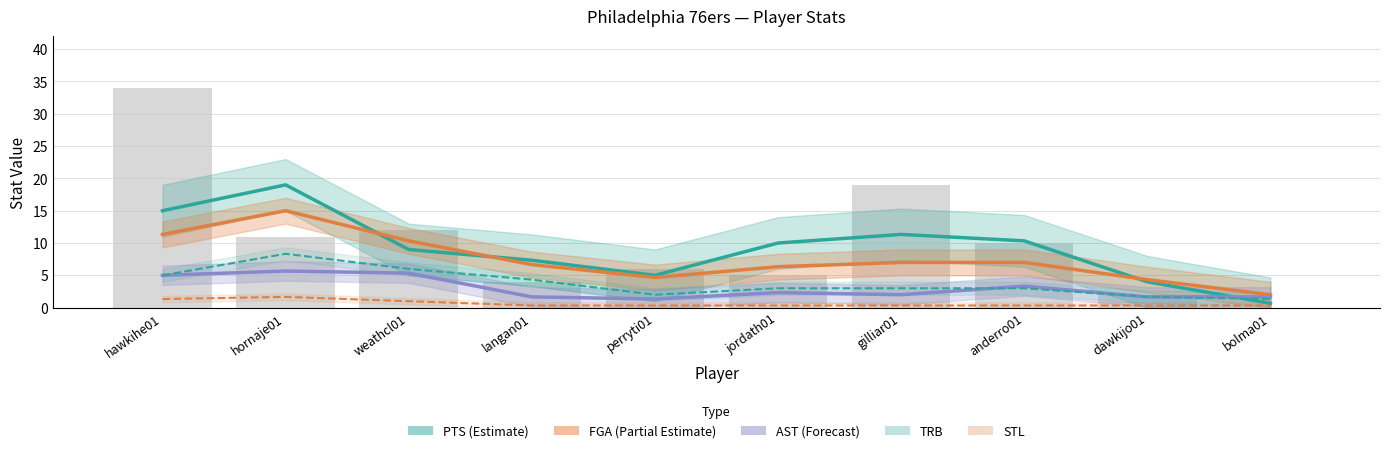

At which category is the sum across all series the highest?

hornaje01